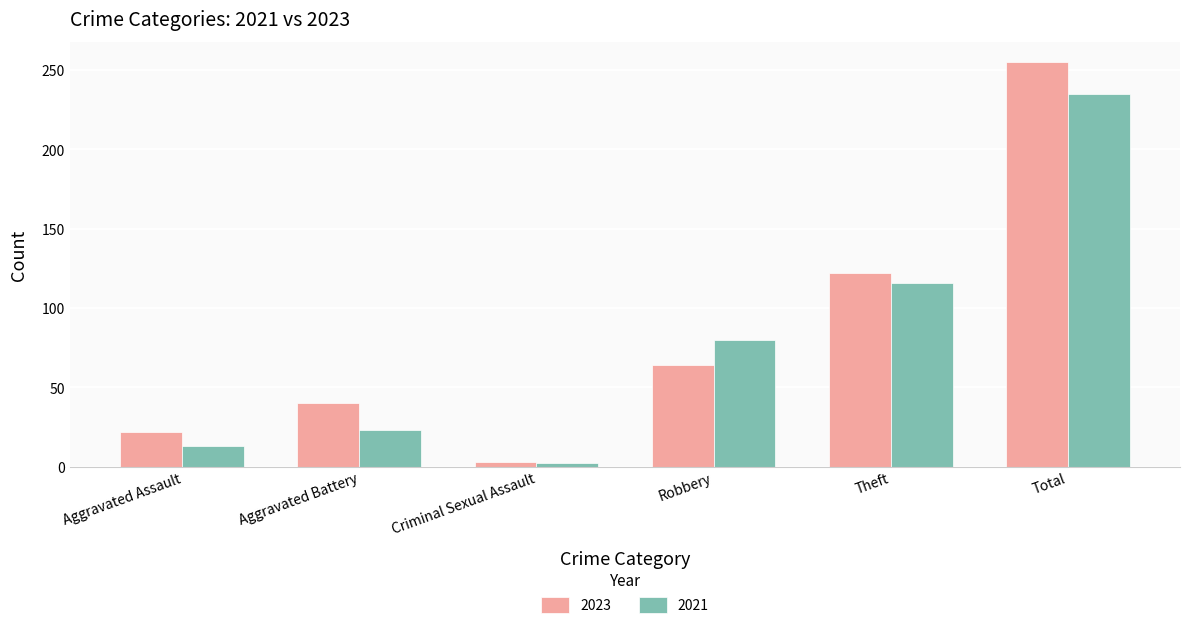

Read the 2023 value at Theft, to the nearest 50.

100